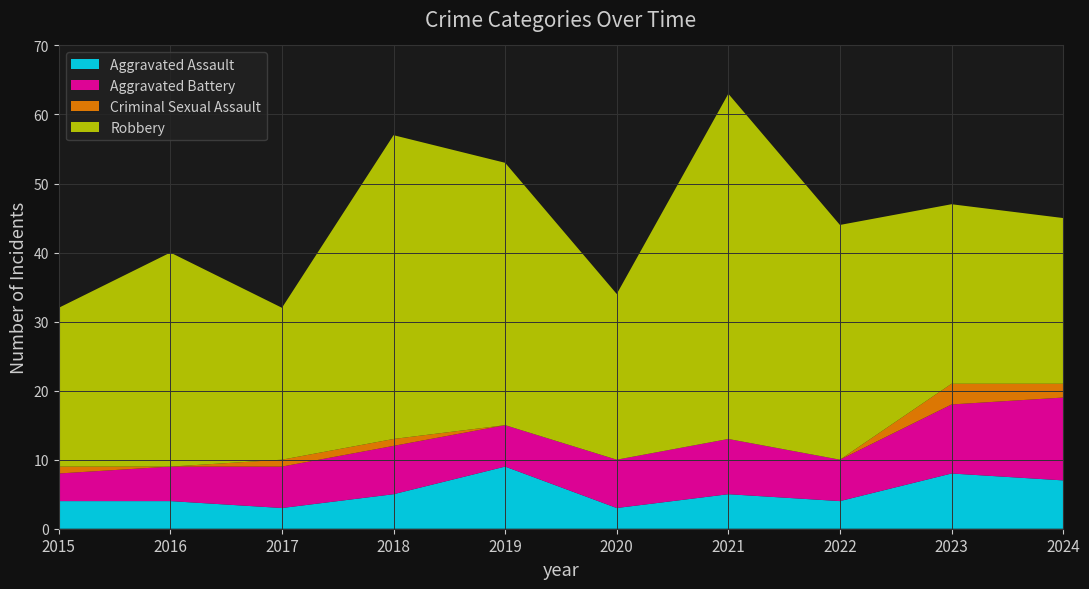

Reading left to right, transcribe all the data shown in this chart.

Aggravated Assault: 4	4	3	5	9	3	5	4	8	7
Aggravated Battery: 4	5	6	7	6	7	8	6	10	12
Criminal Sexual Assault: 1	0	1	1	0	0	0	0	3	2
Robbery: 23	31	22	44	38	24	50	34	26	24